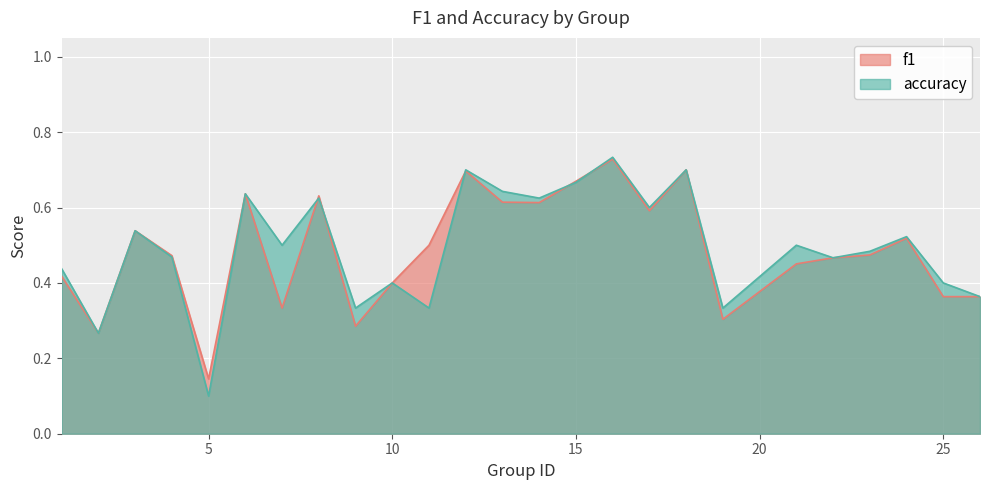

What is the average value of the accuracy series?

0.5